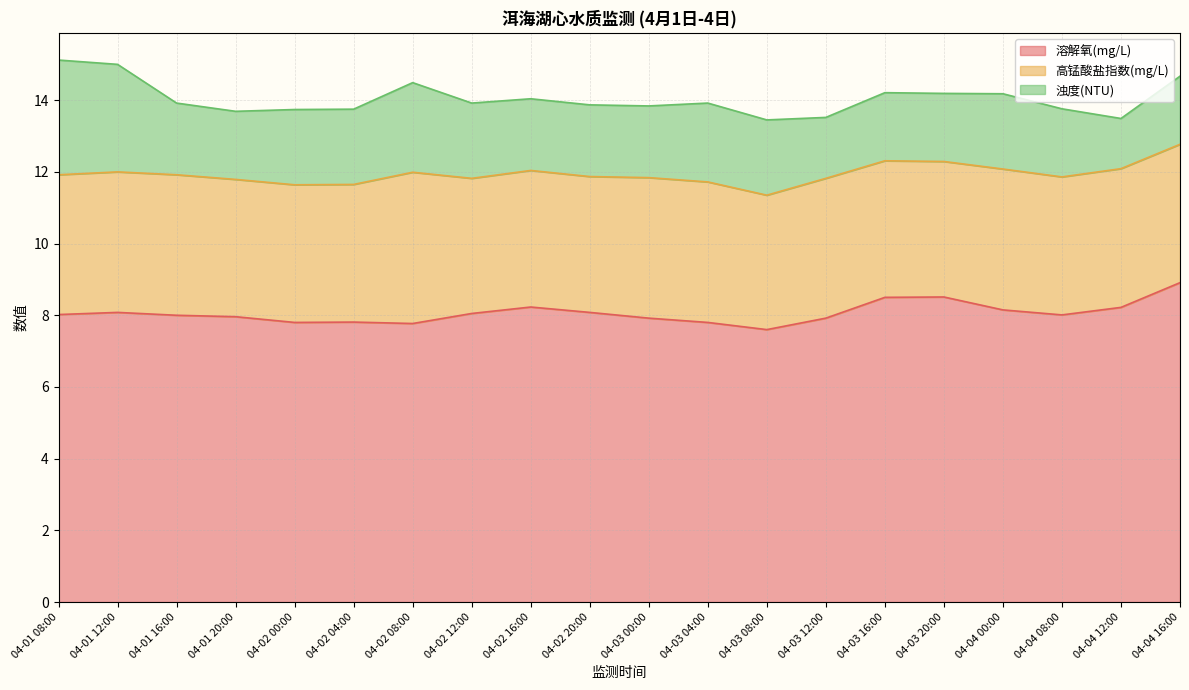

What are all the series names shown in the legend?

溶解氧(mg/L), 高锰酸盐指数(mg/L), 浊度(NTU)